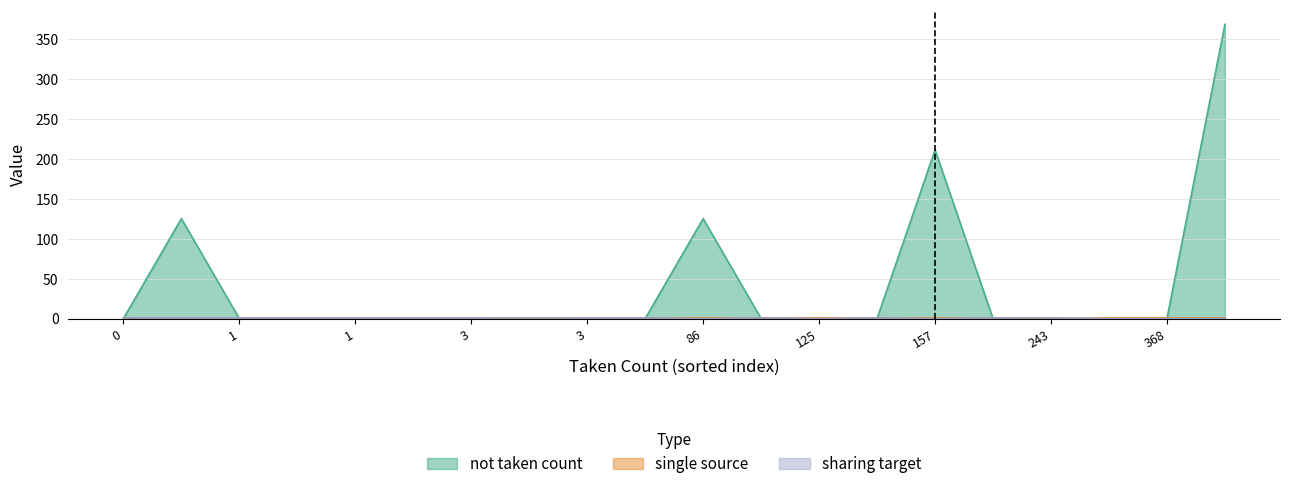

How many lines are shown in the chart?

3